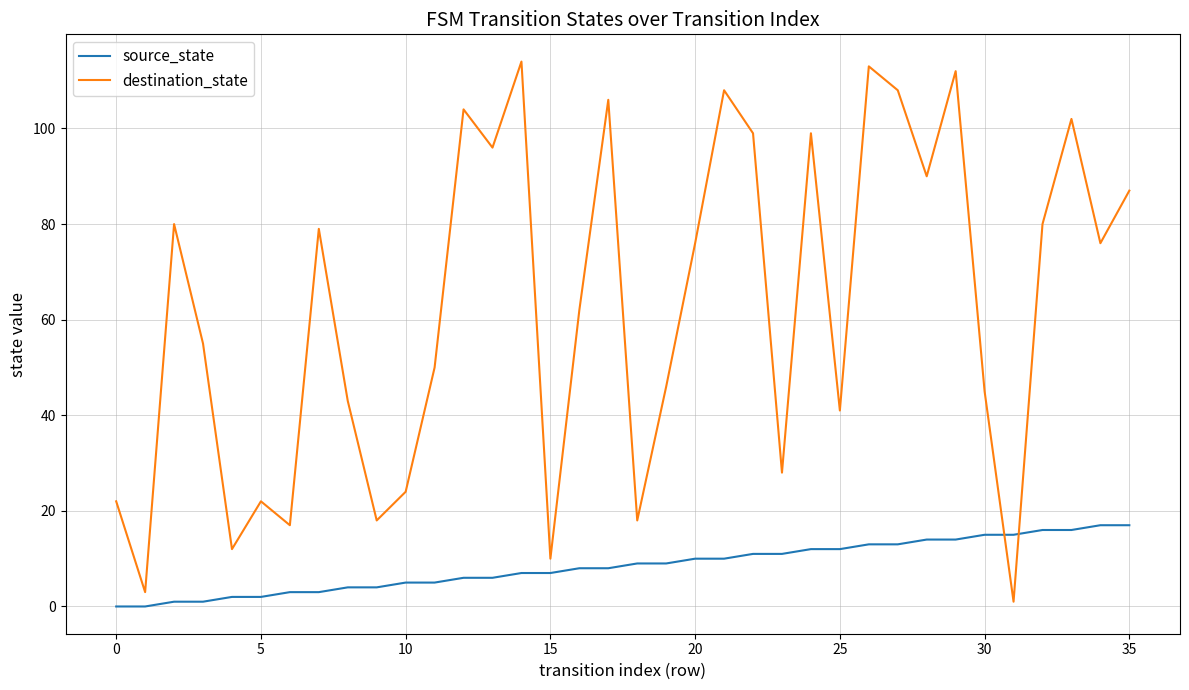

Reading right to left, transcribe all the data shown in this chart.

source_state: 17	17	16	16	15	15	14	14	13	13	12	12	11	11	10	10	9	9	8	8	7	7	6	6	5	5	4	4	3	3	2	2	1	1	0	0
destination_state: 87	76	102	80	1	45	112	90	108	113	41	99	28	99	108	76	46	18	106	62	10	114	96	104	50	24	18	43	79	17	22	12	55	80	3	22